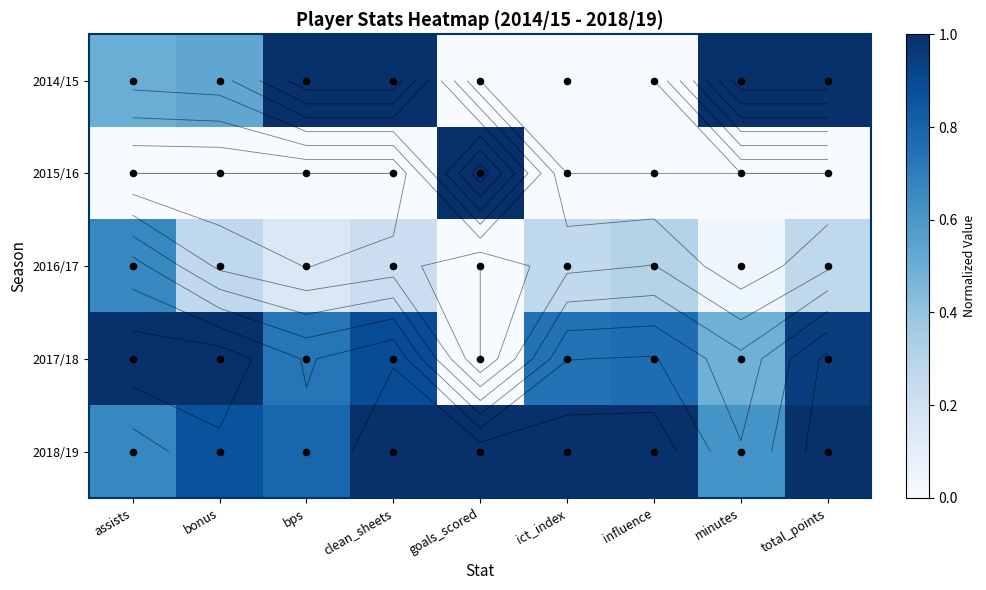

Count the 2015/16 values in the range 0 to 1.

9